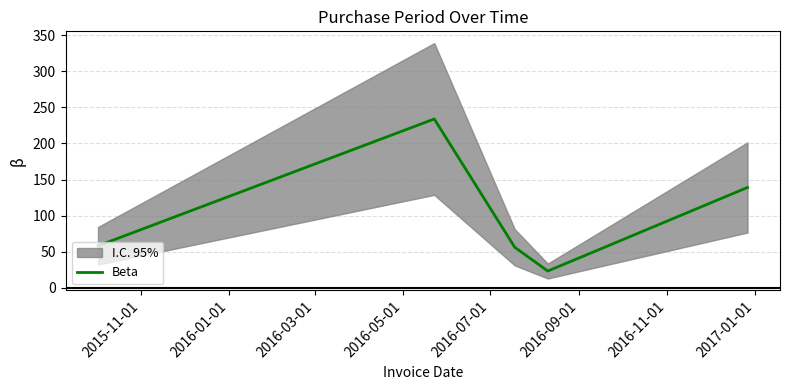

What is the minimum value for Beta?

23